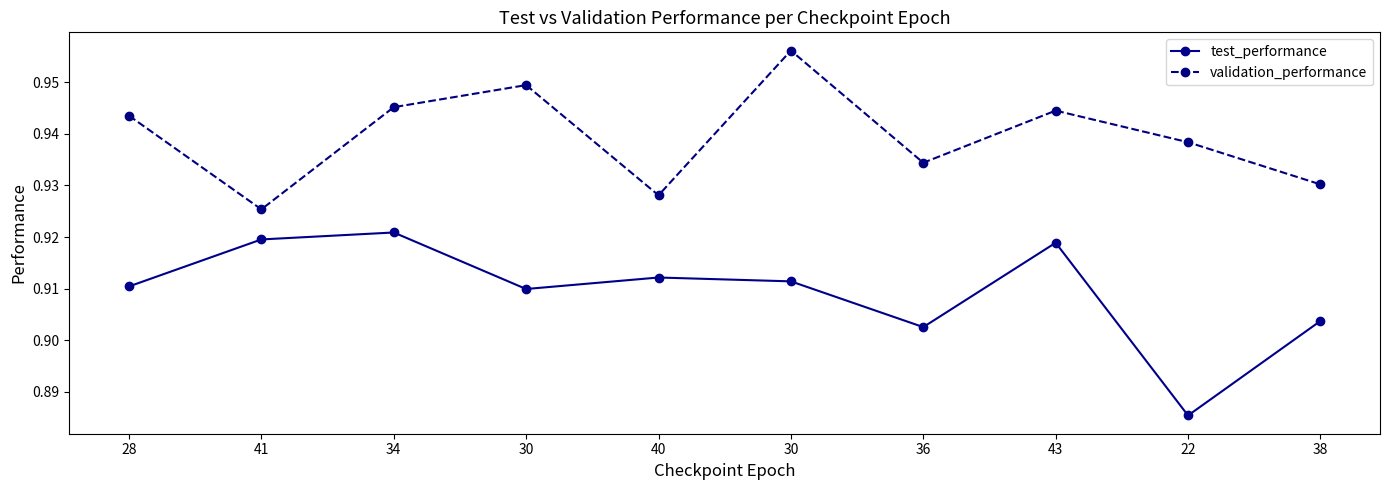

At which label does validation_performance reach its peak?

30